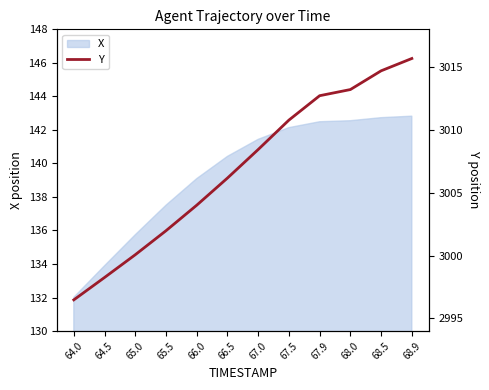

Where is the data nearest to the value 3006?

66.5